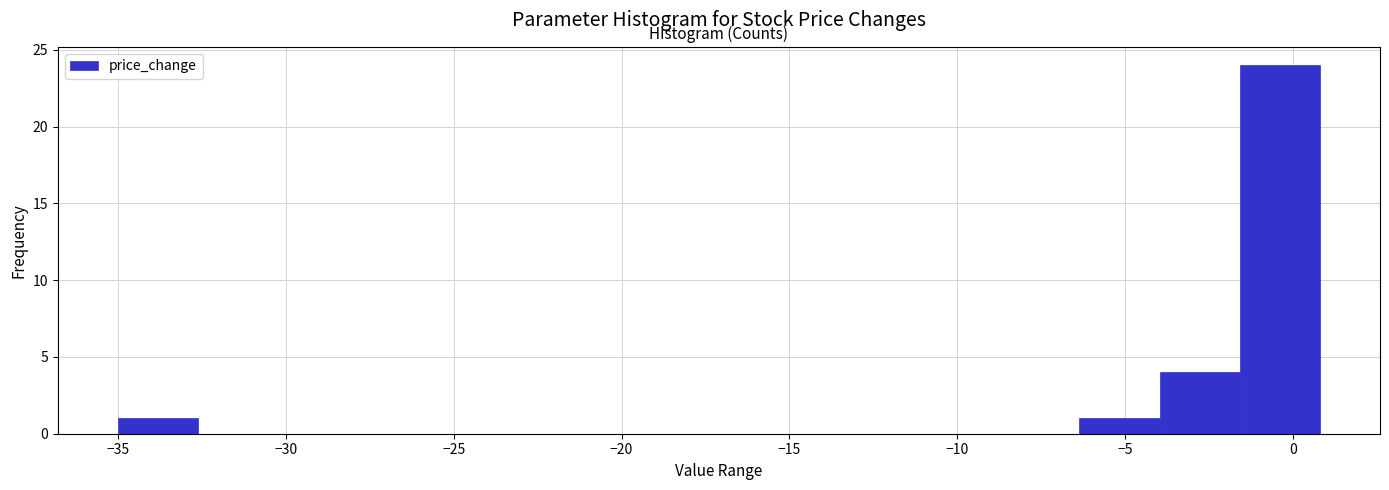

Reading left to right, list every bar in this chart as the range it spans on the x-axis followed by its height. Neither the bar edges nor the heights are printed on the chart, so give them approximately, as read against the axes.

-35.0 to -32.5: 1
-32.5 to -30.0: 0
-30.0 to -28.0: 0
-28.0 to -25.5: 0
-25.5 to -23.0: 0
-23.0 to -20.5: 0
-20.5 to -18.5: 0
-18.5 to -16.0: 0
-16.0 to -13.5: 0
-13.5 to -11.0: 0
-11.0 to -8.5: 0
-8.5 to -6.5: 0
-6.5 to -4.0: 1
-4.0 to -1.5: 4
-1.5 to 1.0: 24